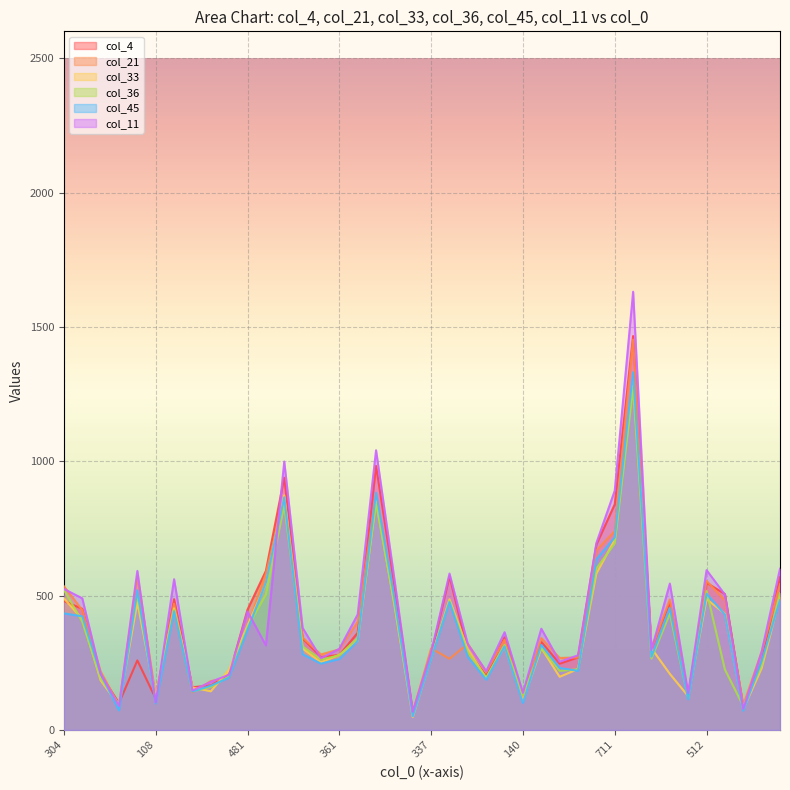

Where do col_33 and col_11 first cross each other?

244 and 97